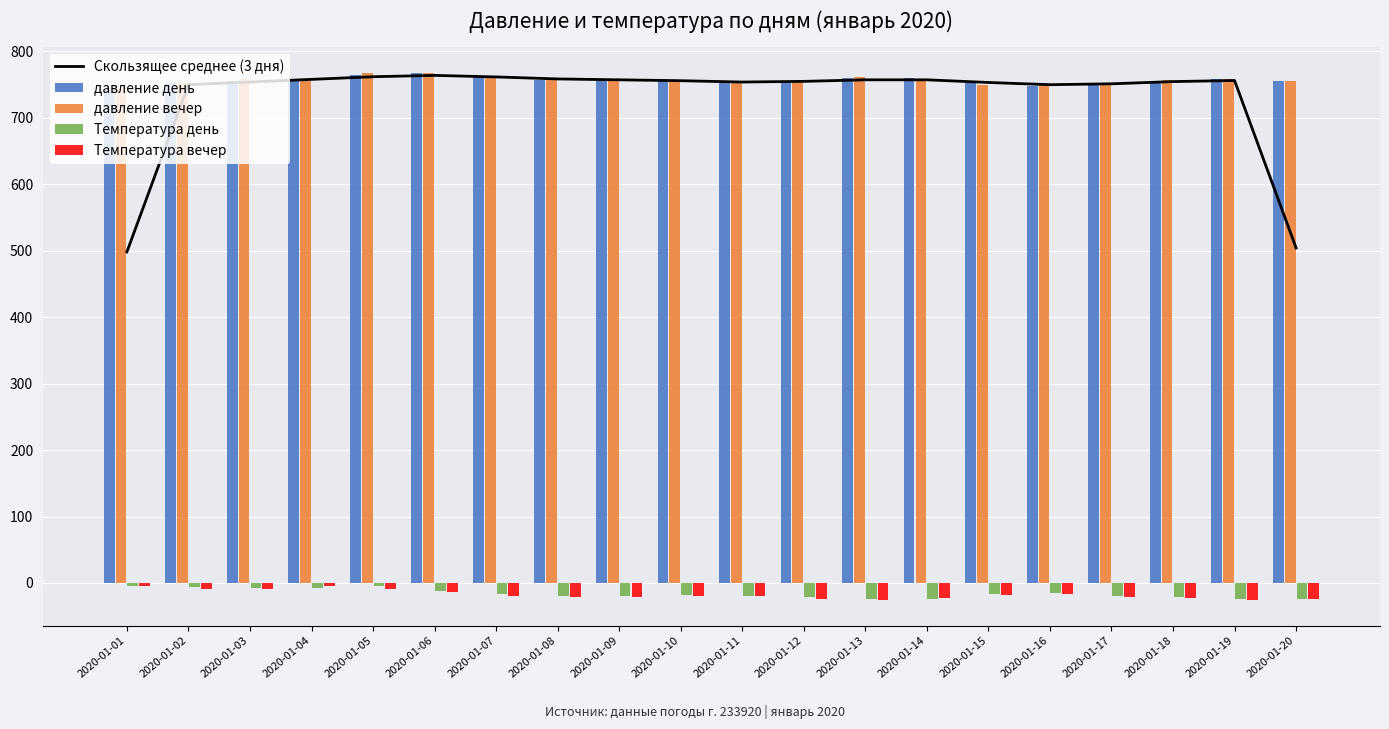

The value of давление день at 2020-01-01 is 743. True or false?

True